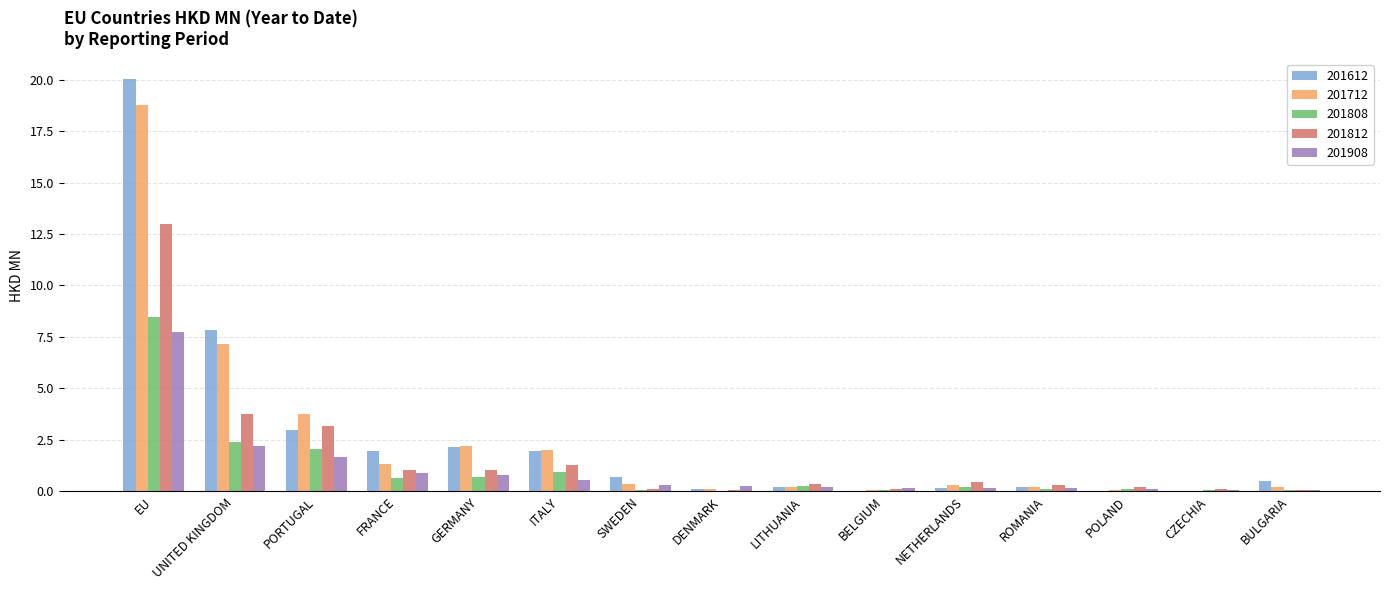

What is the sum of all 201612 values?

38.9